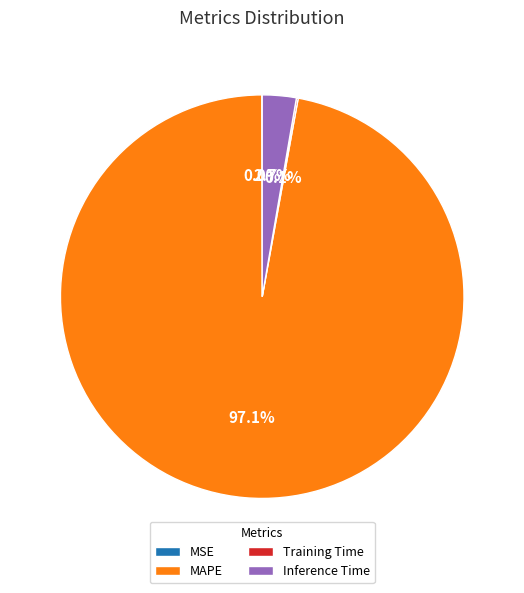

Does MAPE represent more than half of the total?

Yes